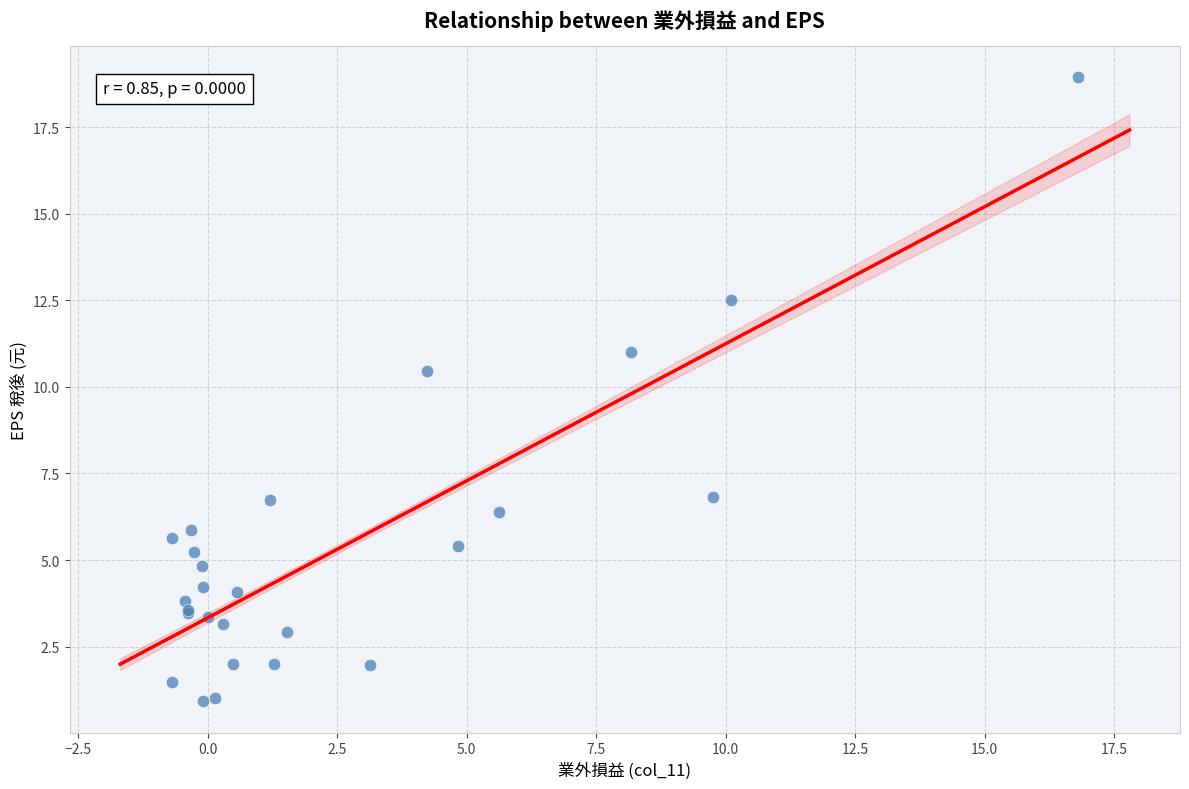

What Y value in the scatter plot is closest to 9?

10.5